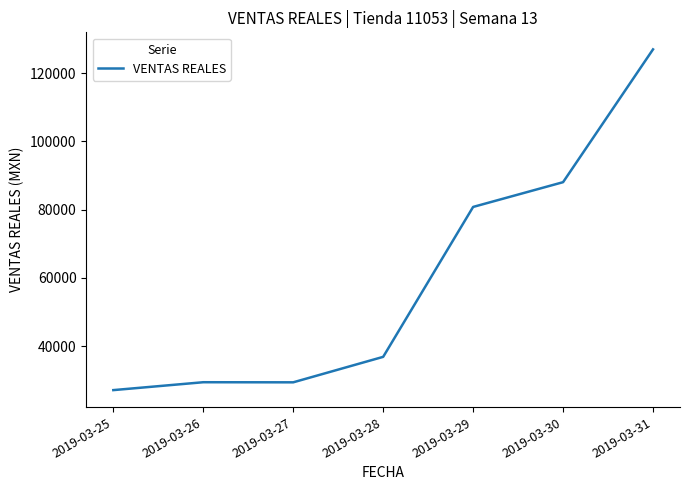

The value at 2019-03-28 is 36893.0. True or false?

True